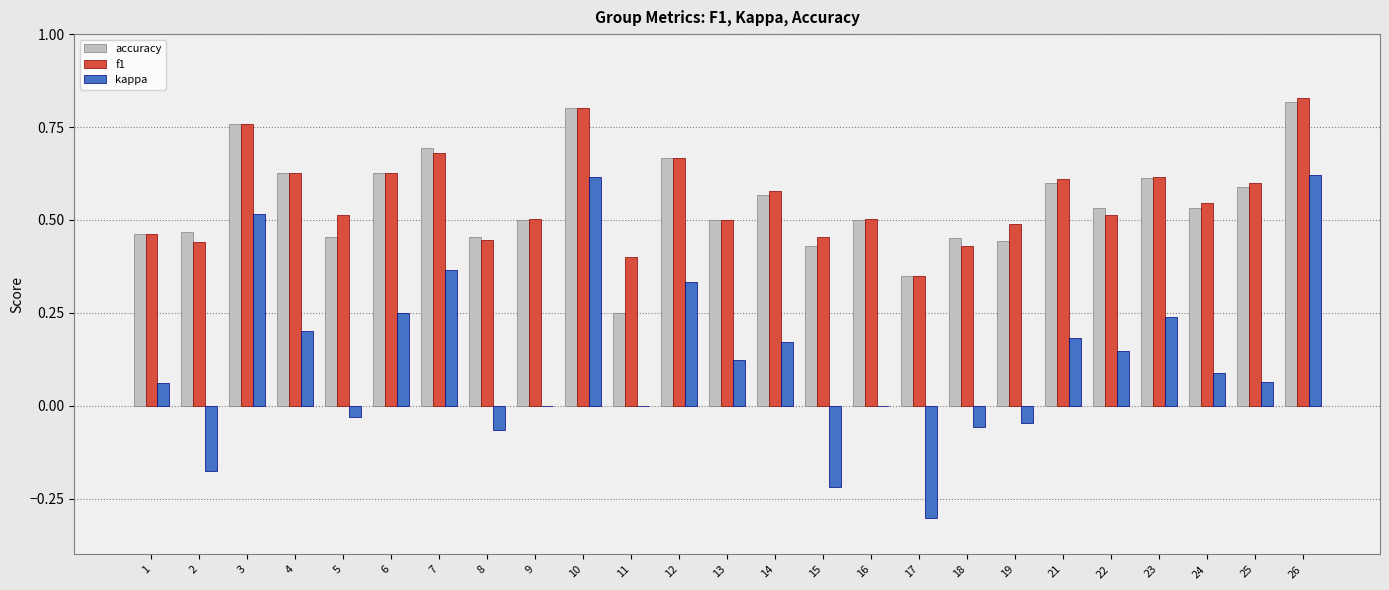

Which series changed the most between 7 and 24?

kappa